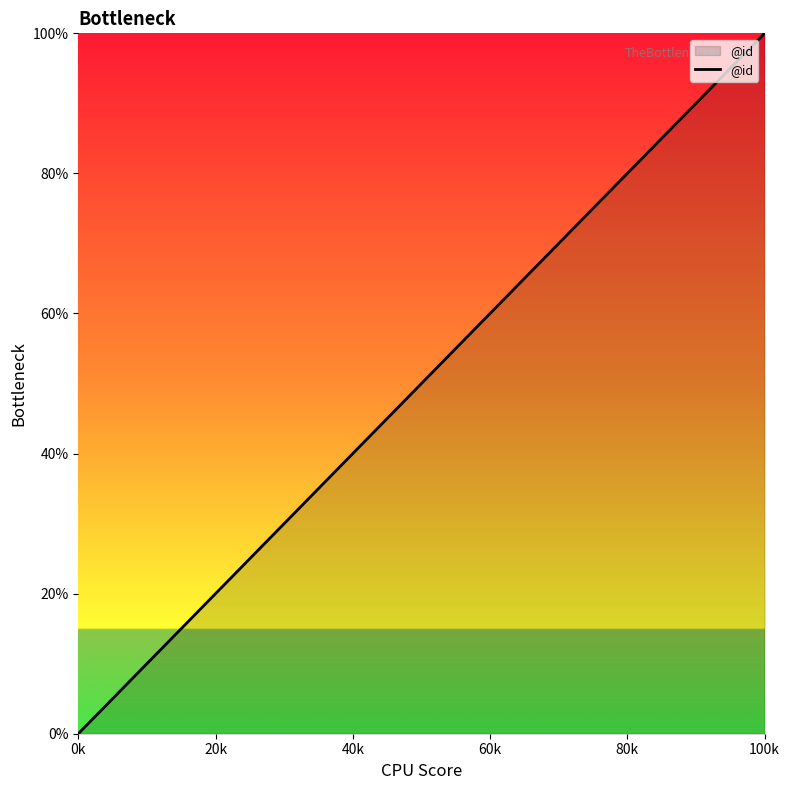

What is the difference between the maximum and minimum values?

100.0